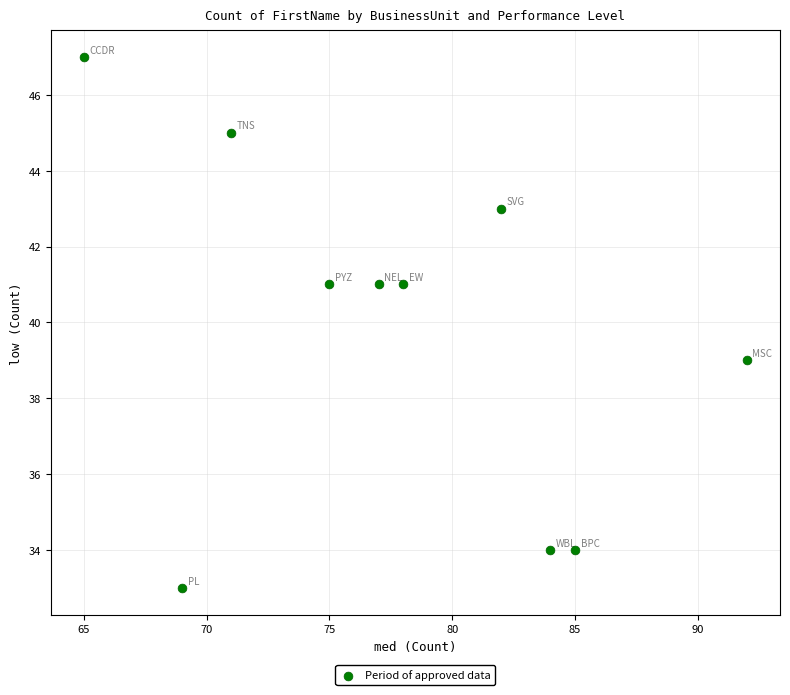

What is the average X value?

78